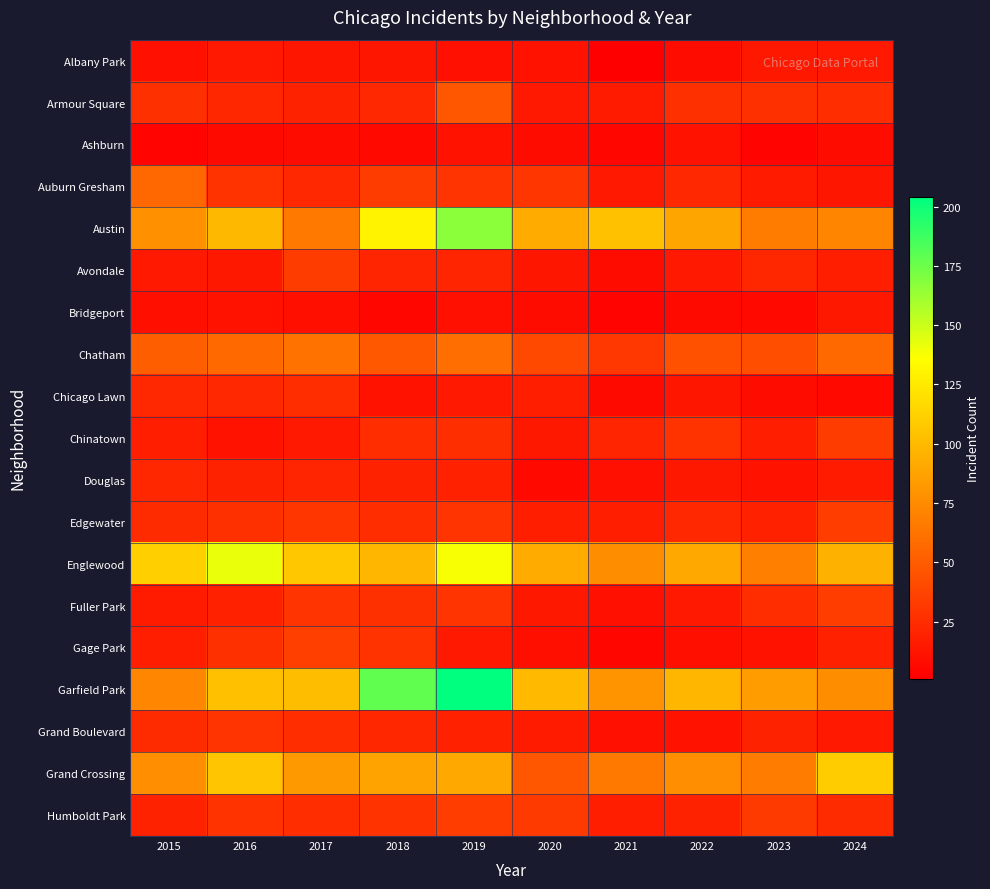

At which category does the chart reach its peak across all series?

2019